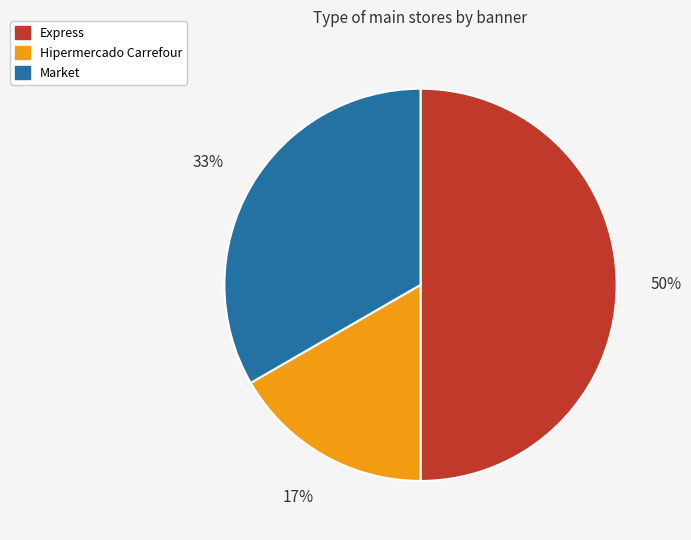

Rank the categories by value from highest to lowest.

Express, Market, Hipermercado Carrefour